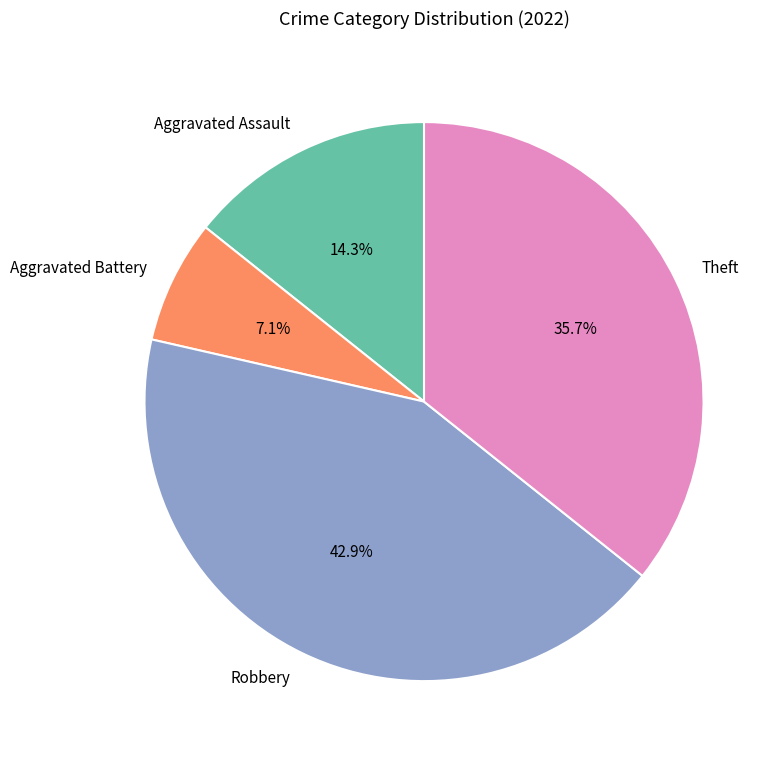

Does any single category account for the majority?

No